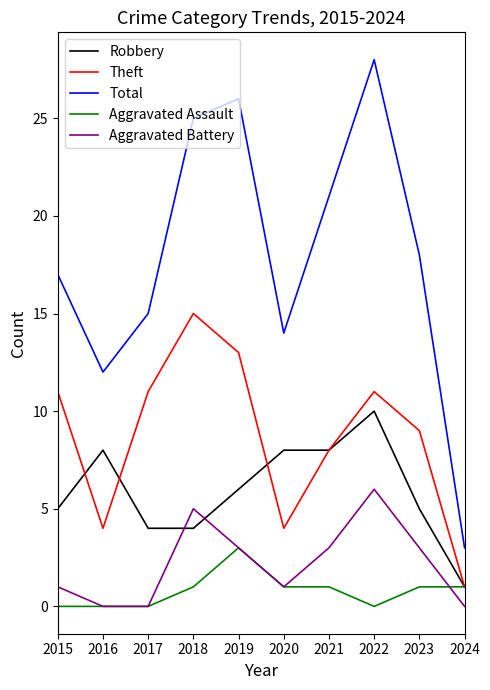

Which series has the widest spread of values?

Total